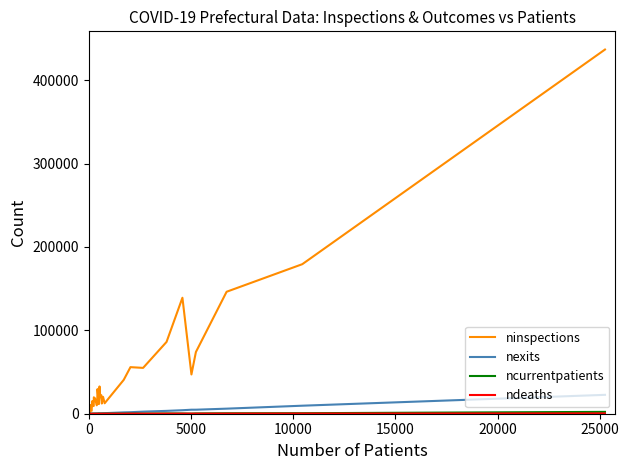

What is the difference between the maximum and minimum values in the ninspections series?

434766